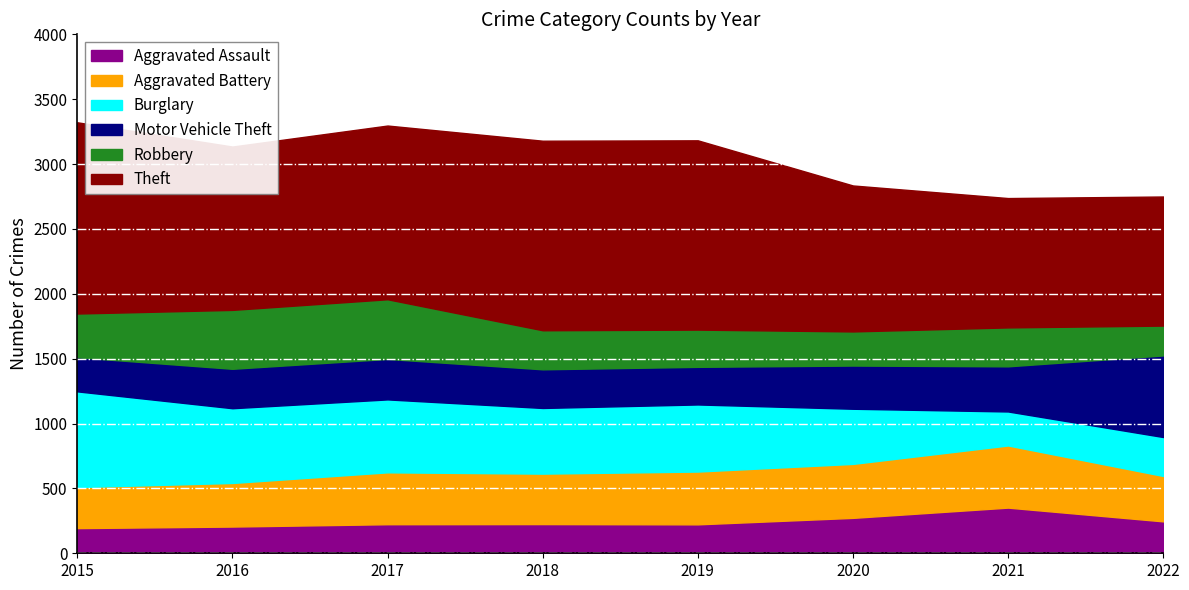

Which label corresponds to the smallest value in the chart?

2015